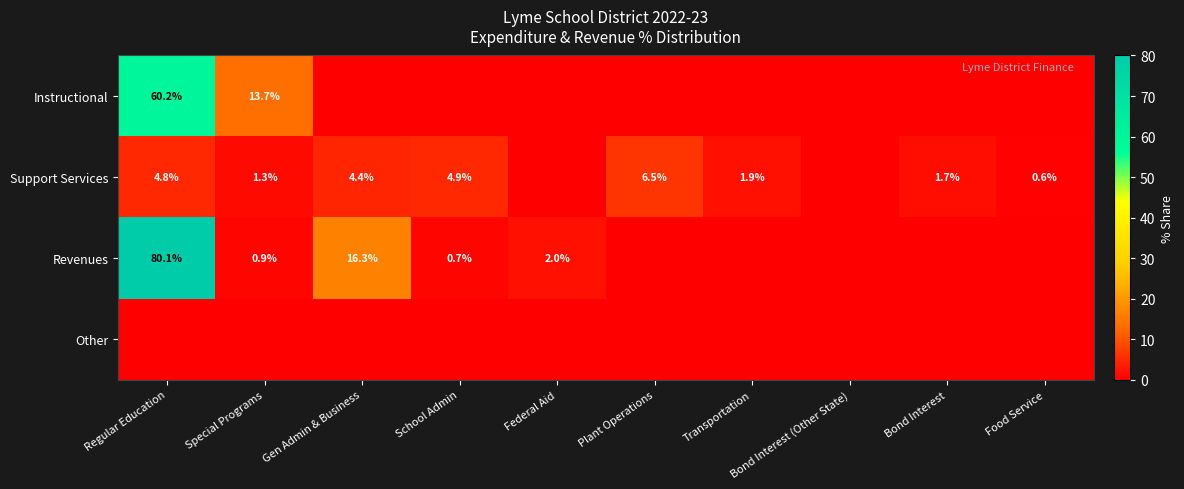

The value of Support Services at Plant Operations is 6.5. True or false?

True